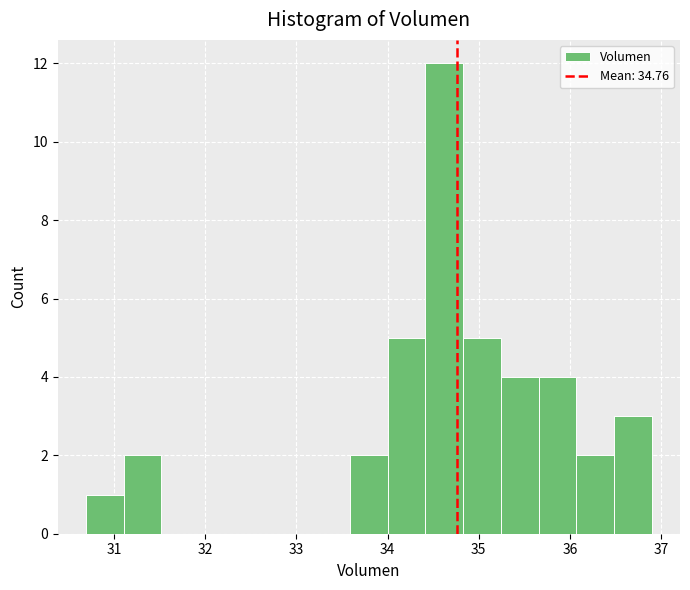

Reading left to right, list every bar in this chart as the range it spans on the x-axis followed by its height. Neither the bar edges nor the heights are printed on the chart, so give them approximately, as read against the axes.

30.7 to 31.1: 1
31.1 to 31.5: 2
31.5 to 31.9: 0
31.9 to 32.3: 0
32.3 to 32.8: 0
32.8 to 33.2: 0
33.2 to 33.6: 0
33.6 to 34.0: 2
34.0 to 34.4: 5
34.4 to 34.8: 12
34.8 to 35.2: 5
35.2 to 35.7: 4
35.7 to 36.1: 4
36.1 to 36.5: 2
36.5 to 36.9: 3